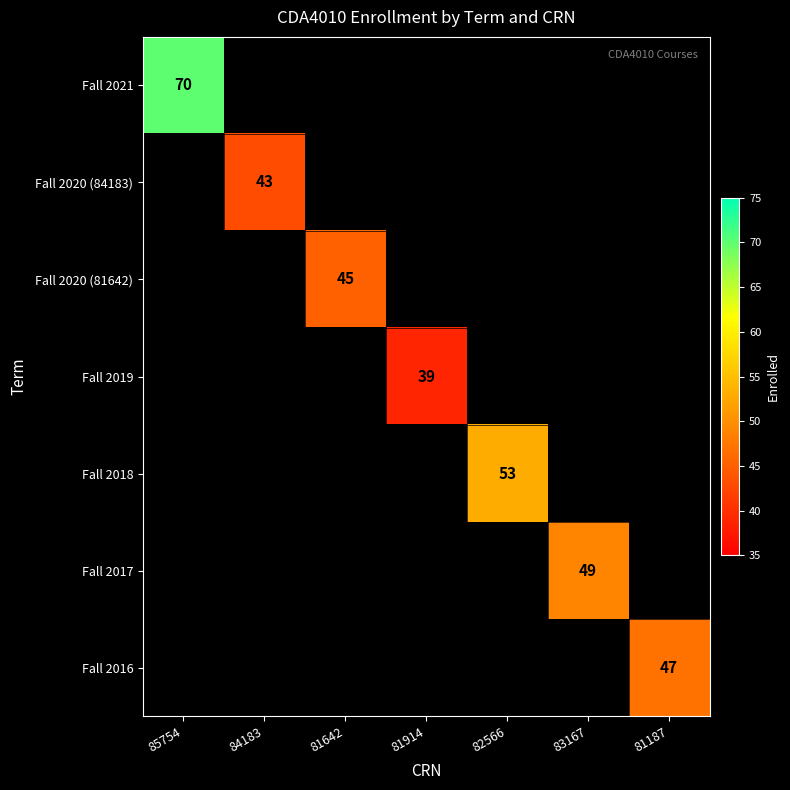

Between 81914 and 81187, which is larger?

81187